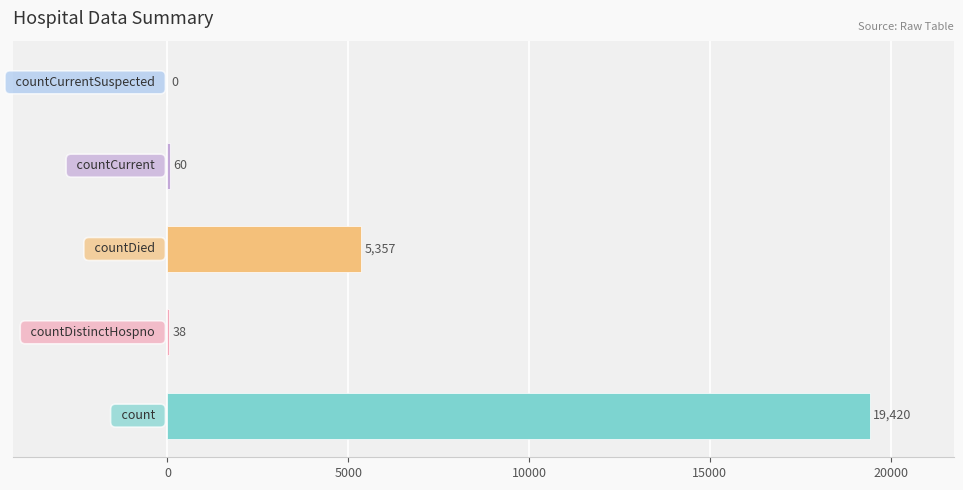

What is the sum of all values?

24875